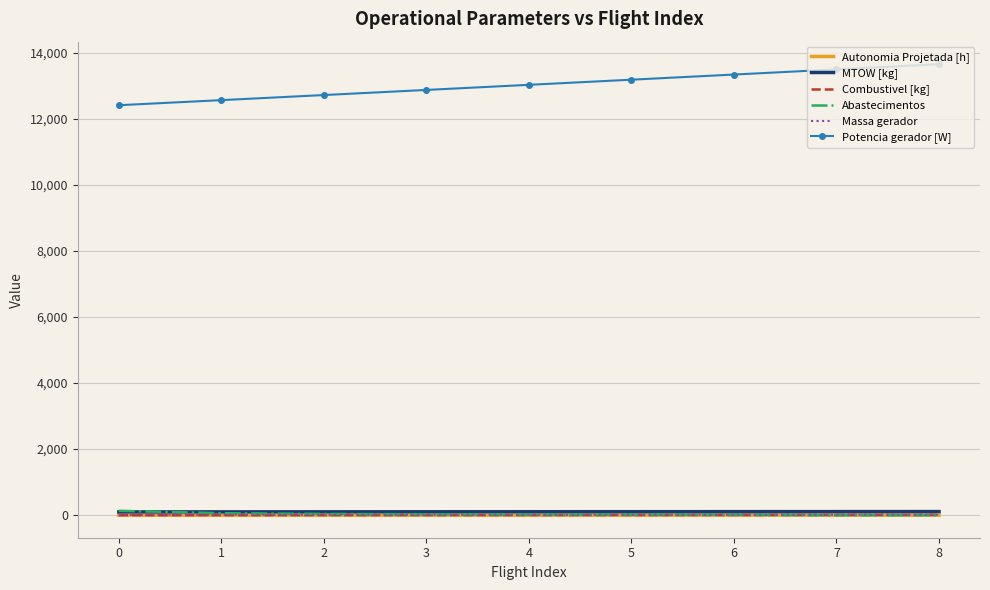

Between 2 and 7, which series saw the biggest shift?

Potencia gerador [W]